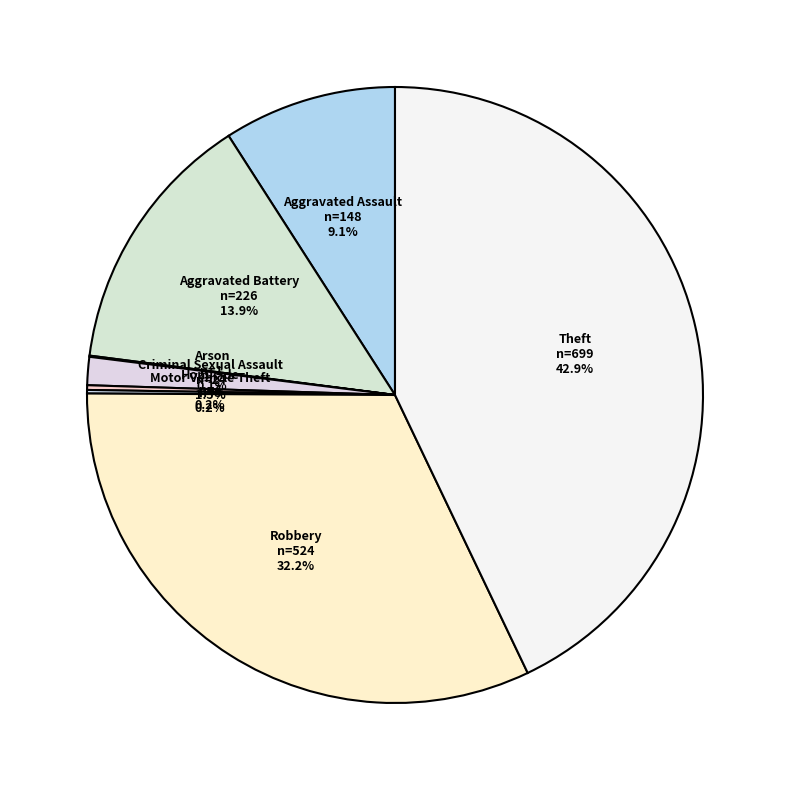

What is the largest slice in the pie chart?

Theft